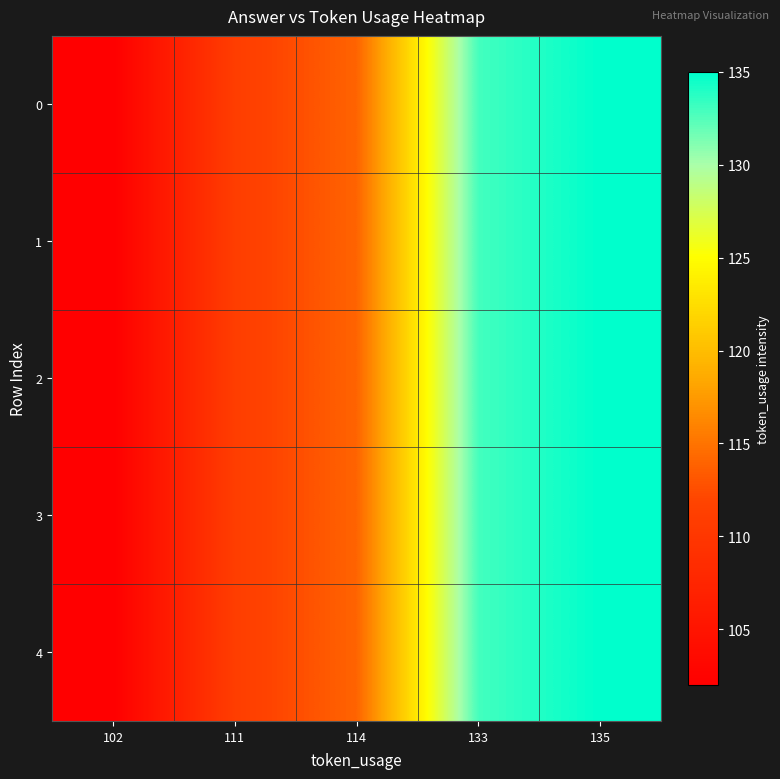

How many data points does each series have?

5